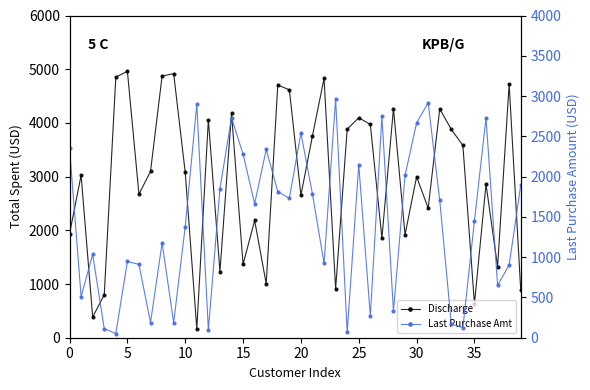

Is this an area chart (filled region under the line)?

No